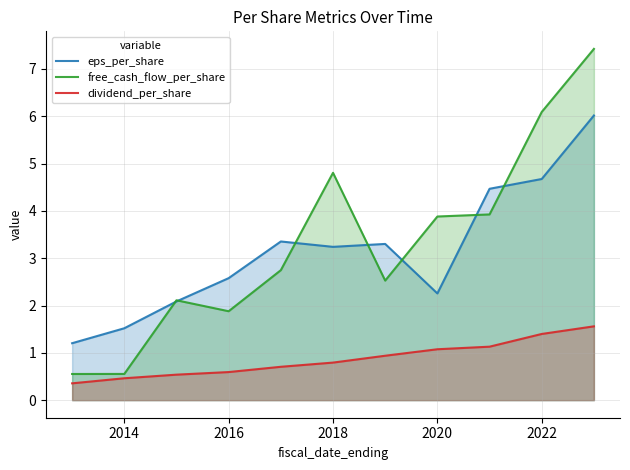

What is the total value across all series at 2022?

12.2